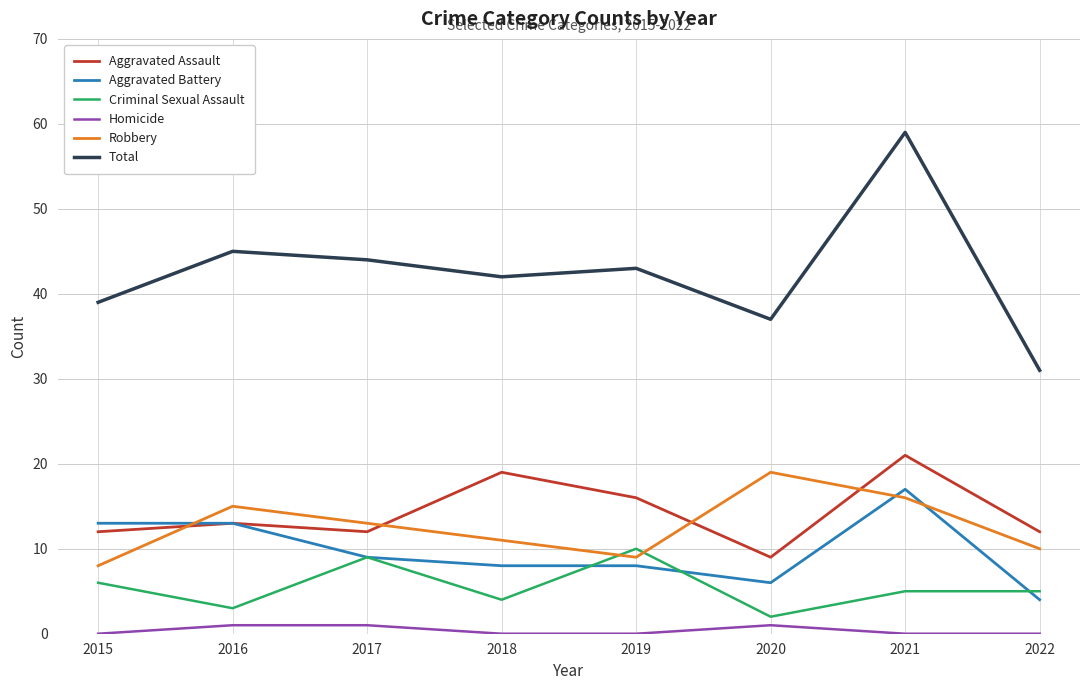

Reading left to right, extract all data points from this chart.

Aggravated Assault: 2015=12	2016=13	2017=12	2018=19	2019=16	2020=9	2021=21	2022=12
Aggravated Battery: 2015=13	2016=13	2017=9	2018=8	2019=8	2020=6	2021=17	2022=4
Criminal Sexual Assault: 2015=6	2016=3	2017=9	2018=4	2019=10	2020=2	2021=5	2022=5
Homicide: 2015=0	2016=1	2017=1	2018=0	2019=0	2020=1	2021=0	2022=0
Robbery: 2015=8	2016=15	2017=13	2018=11	2019=9	2020=19	2021=16	2022=10
Total: 2015=39	2016=45	2017=44	2018=42	2019=43	2020=37	2021=59	2022=31